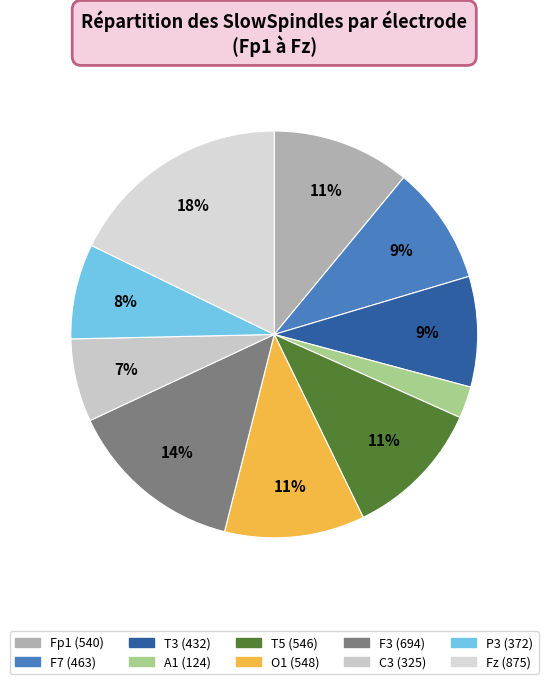

How many segments does this pie chart have?

10